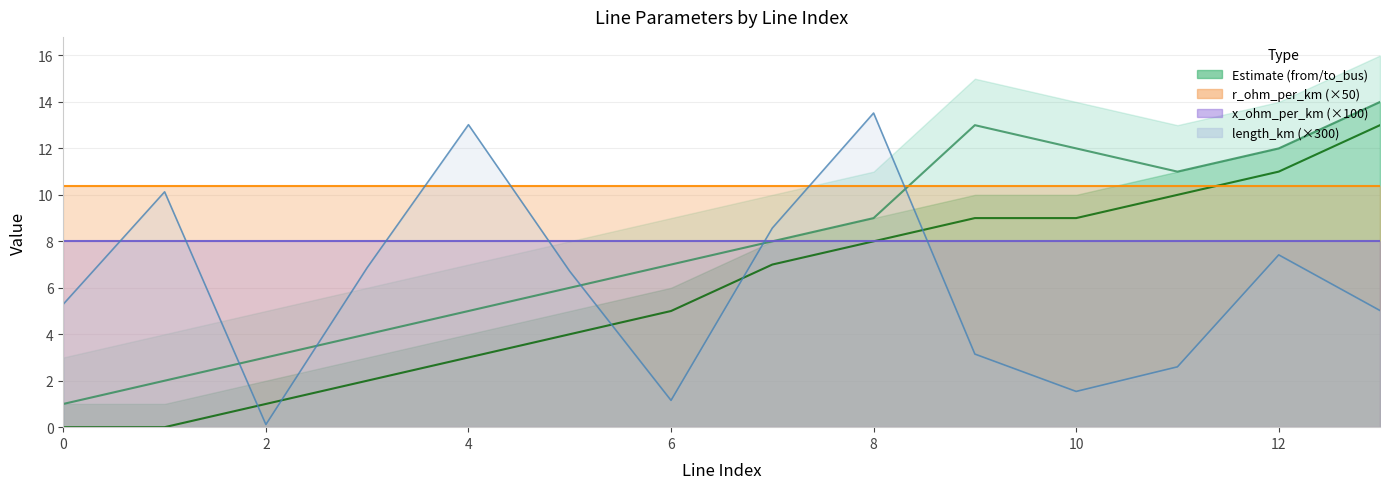

What is the average value of the from_bus series?

6